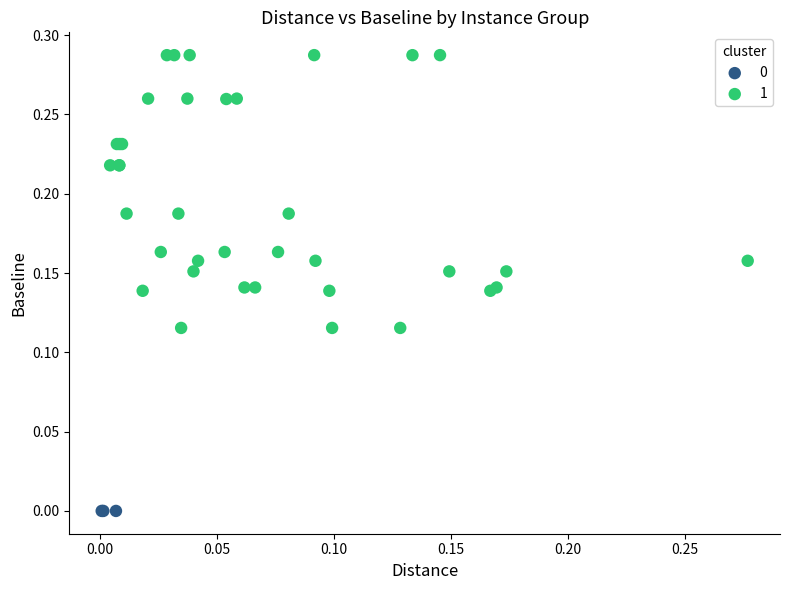

What are all the series names shown in the legend?

0, 1